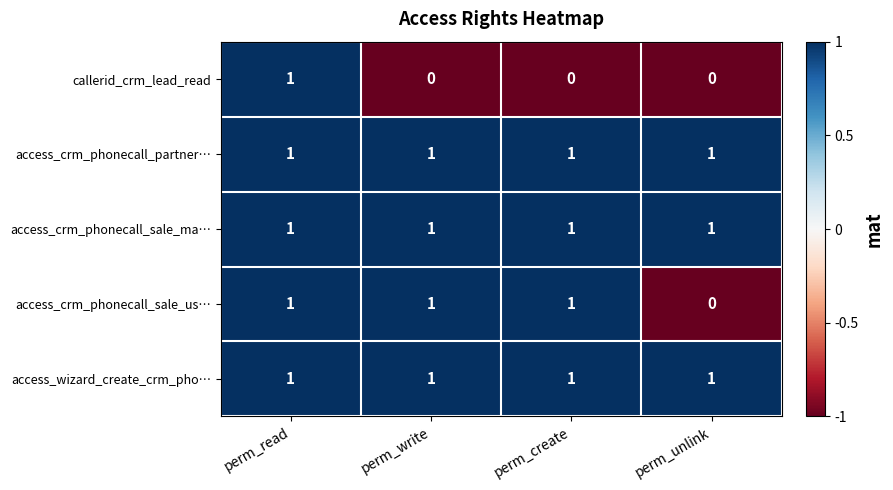

What is the sum of all access_wizard_create_crm_pho… values?

4